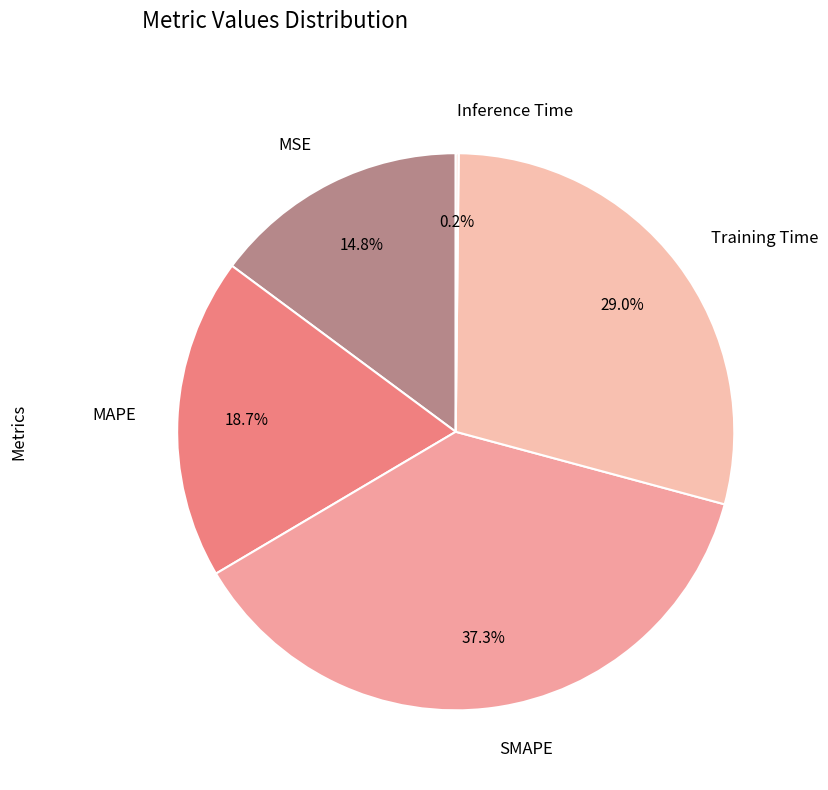

True or false: Training Time accounts for 37% of the total.

False